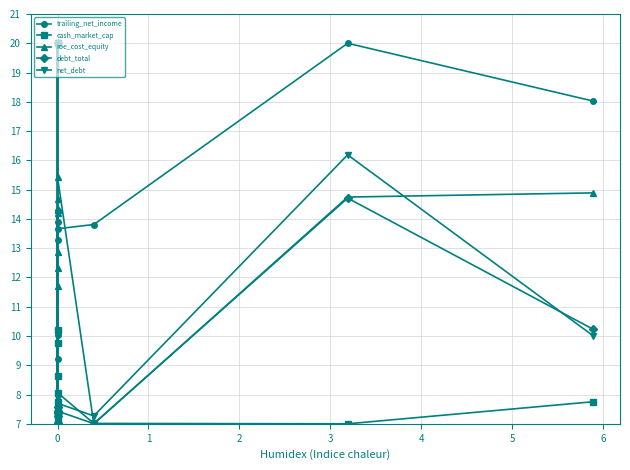

Is it true that roe_cost_equity equals 11.7 at 0?

True